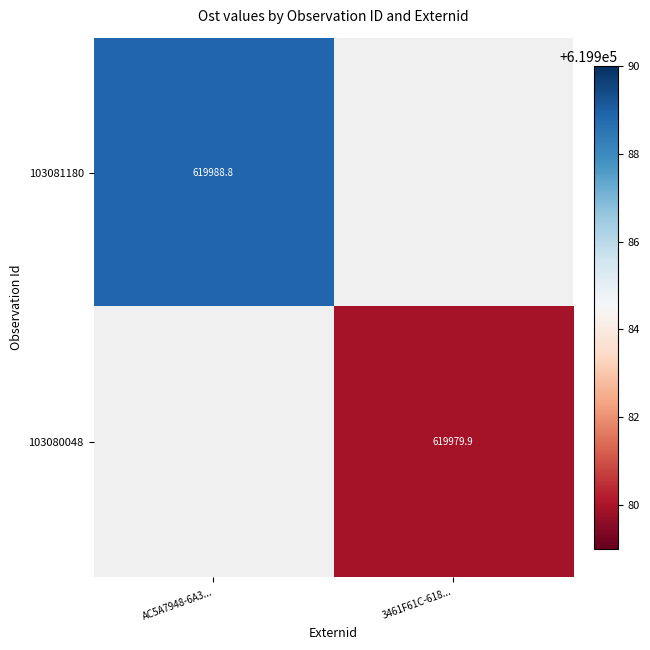

The value of 103081180 at AC5A7948-6A3... is 370658.7. True or false?

False